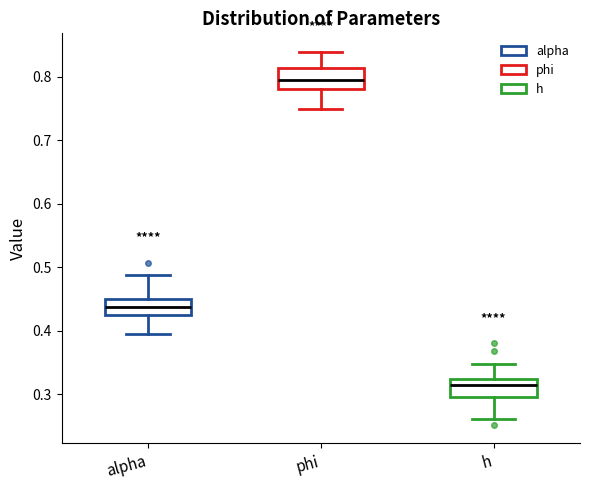

Which box has the highest median line?

phi